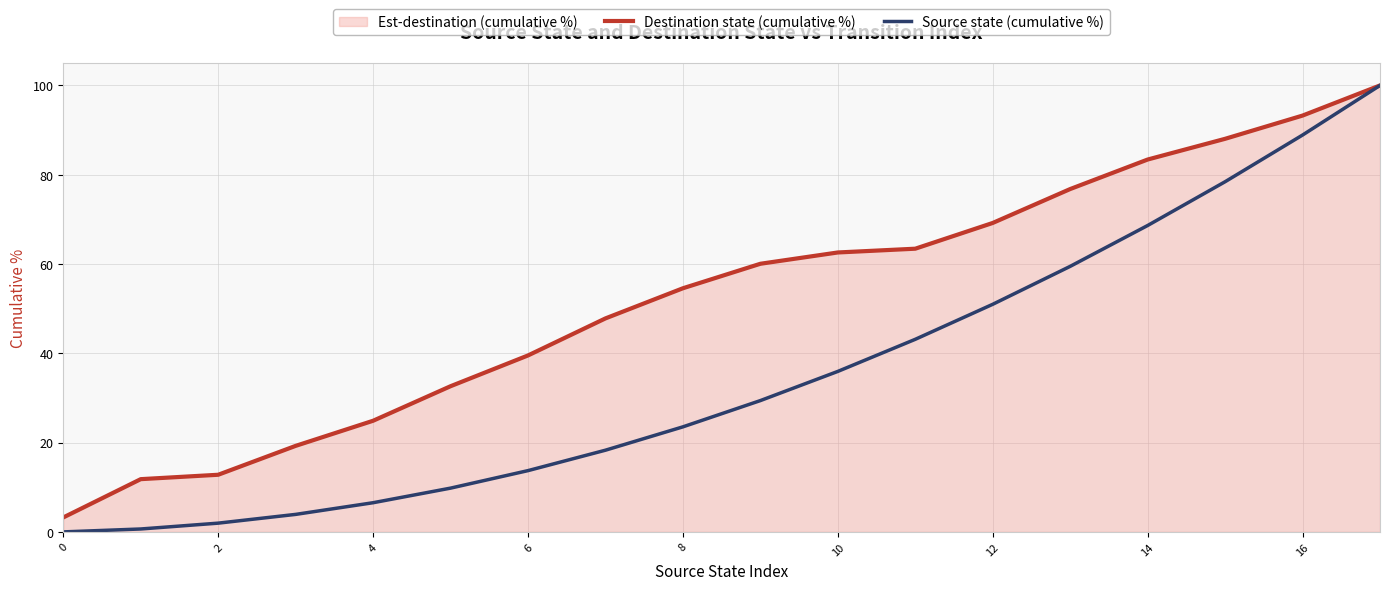

Does the chart have visible grid lines?

Yes